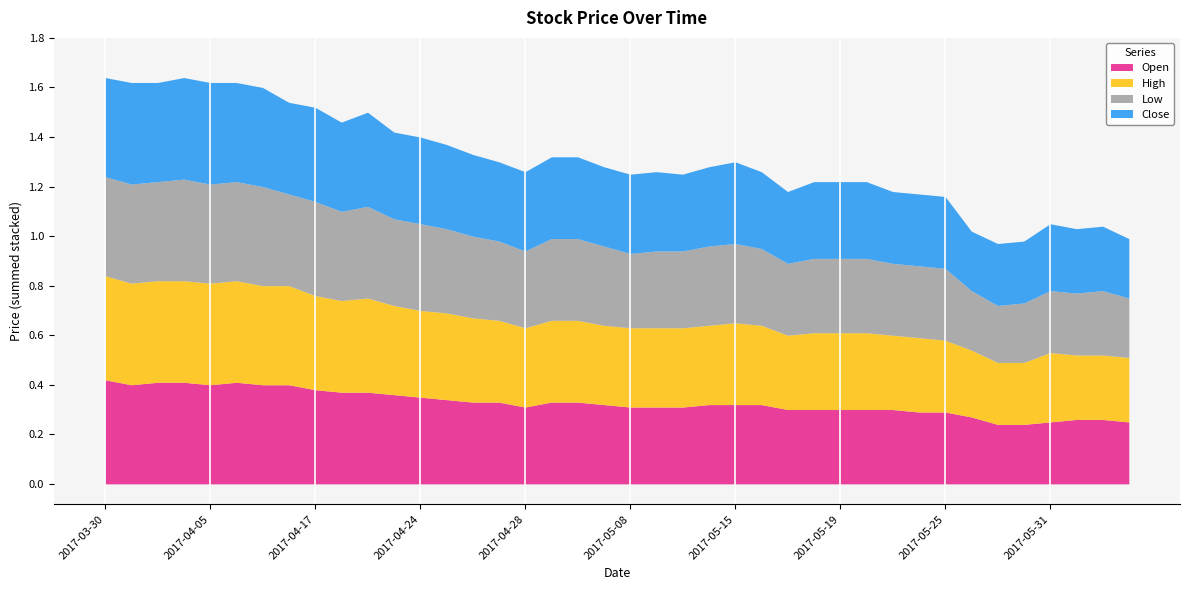

What is the approximate value of Close at 2017-05-31?

0.3